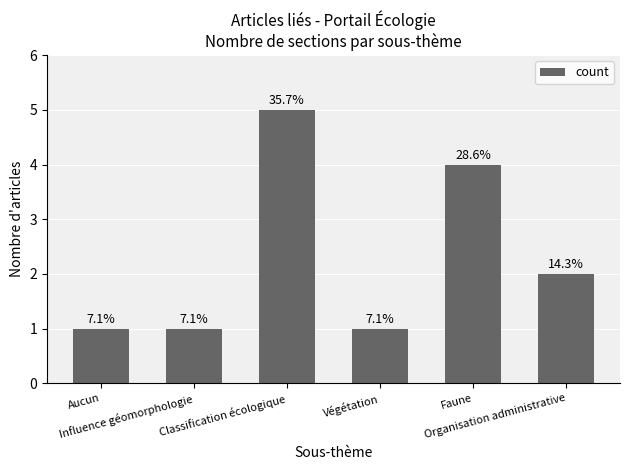

Reading right to left, list all the values displayed in this chart.

Organisation administrative=2	Faune=4	Végétation=1	Classification écologique=5	Influence géomorphologie=1	Aucun=1